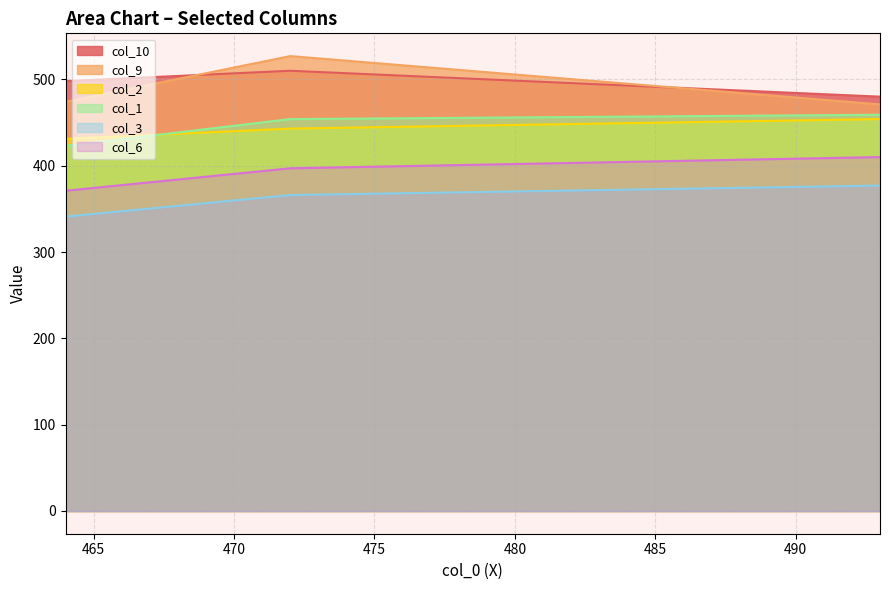

What is the lowest value of the col_10 series?

480